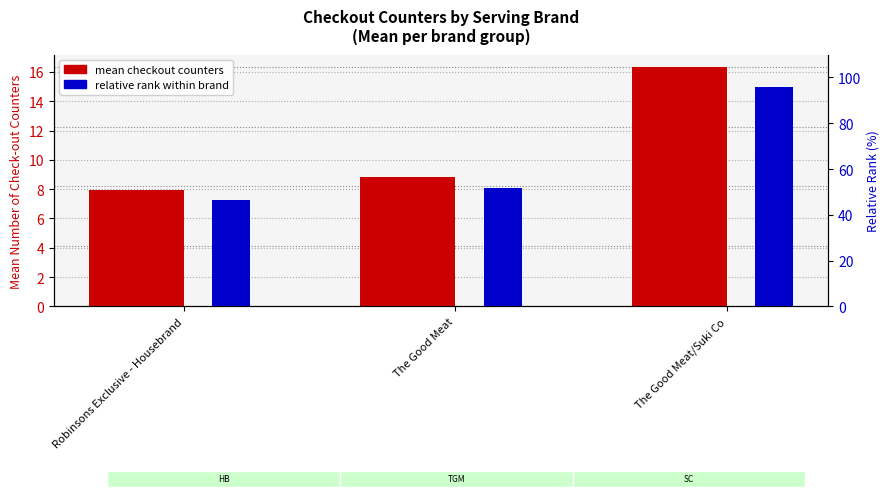

List the series in order of their peak value, lowest first.

relative rank within brand, mean checkout counters